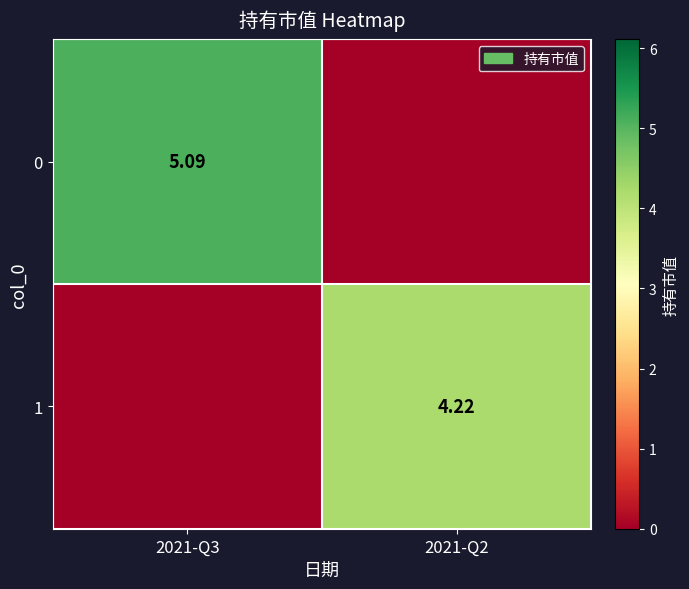

Is the value of 1 at 2021-Q2 greater than the value of 0 at 2021-Q3?

No